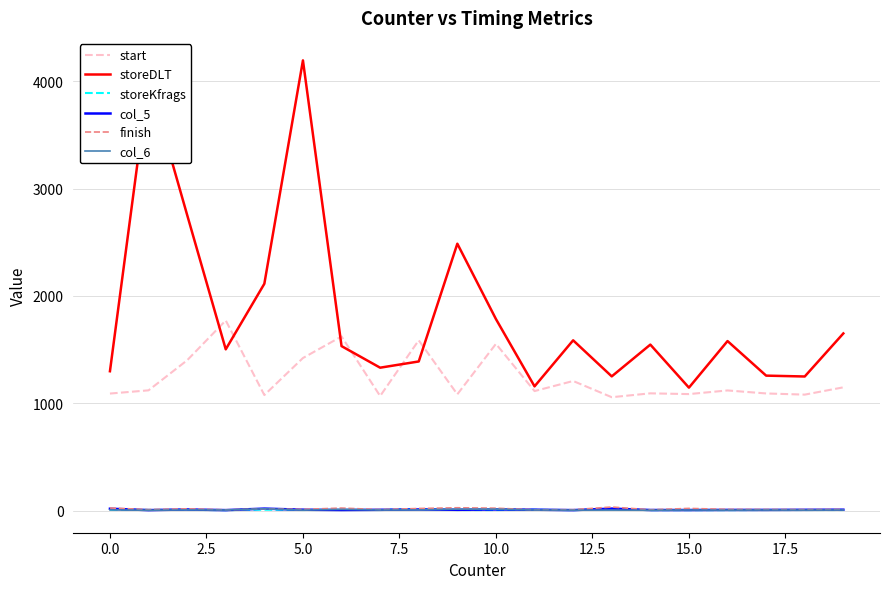

True or false: start and finish intersect in this chart.

False